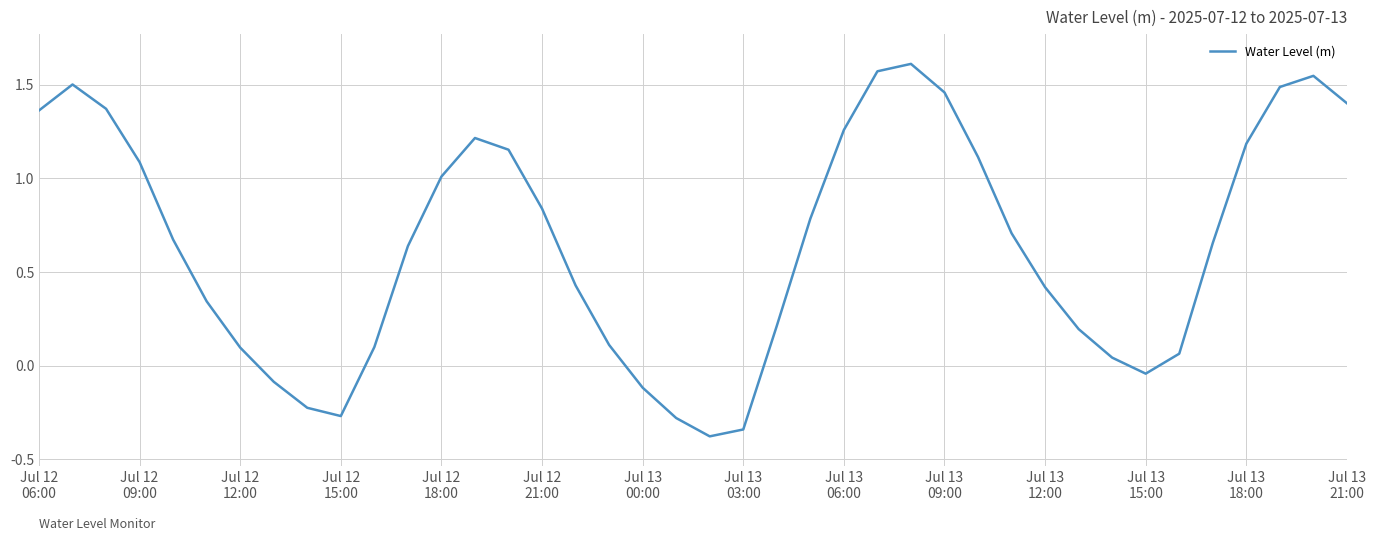

What is the difference between the maximum and minimum values?

2.0